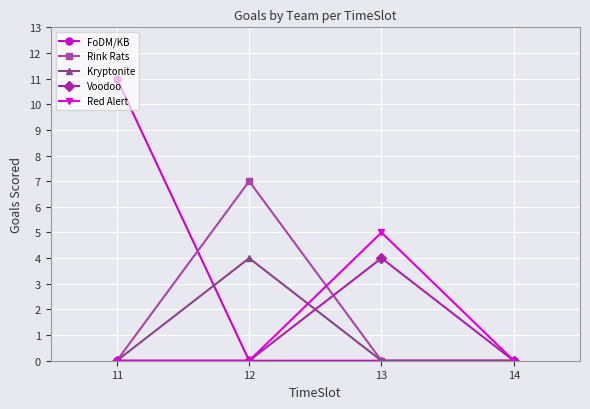

Which series has the largest total across all categories?

FoDM/KB